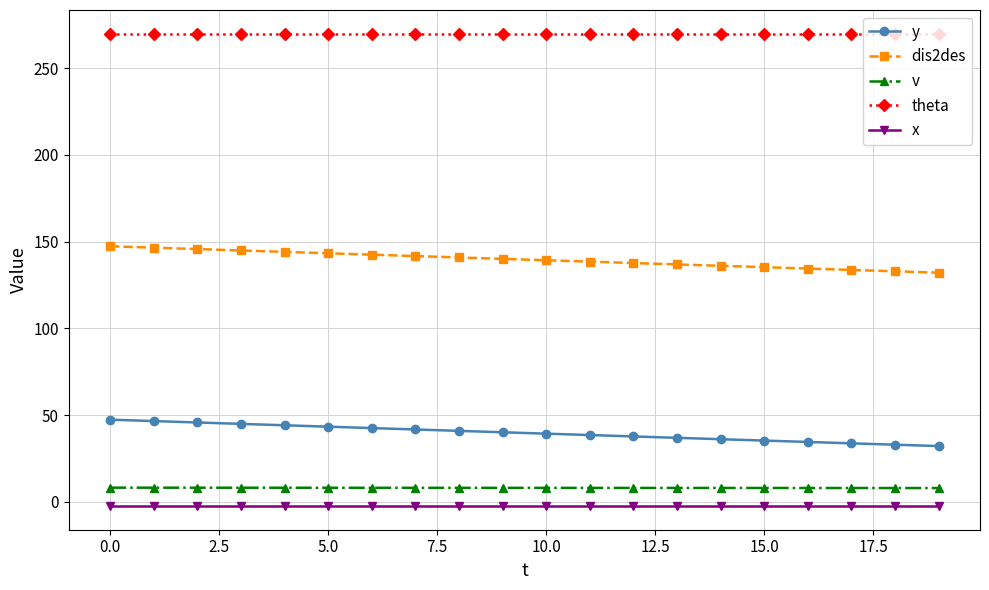

Count the number of data series in this chart.

5